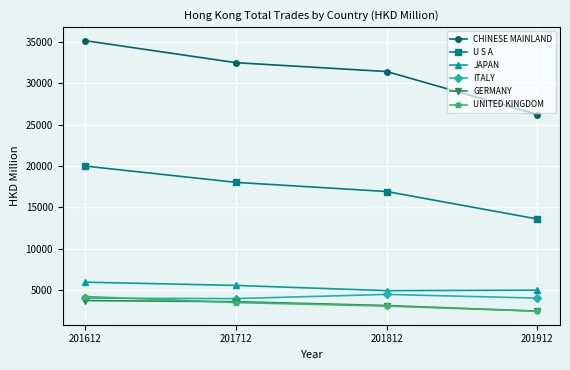

How many interior local peaks does the ITALY series have?

1